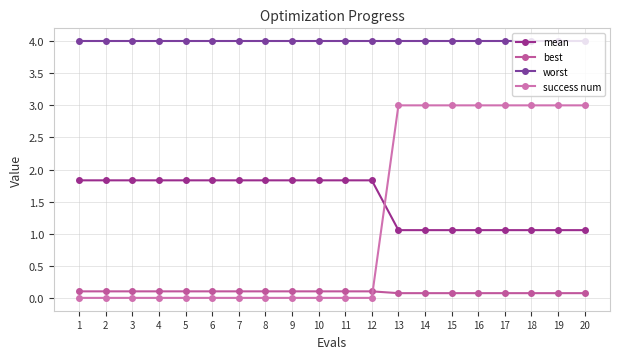

What is the sum of the worst values at 2 and 18?

8.0